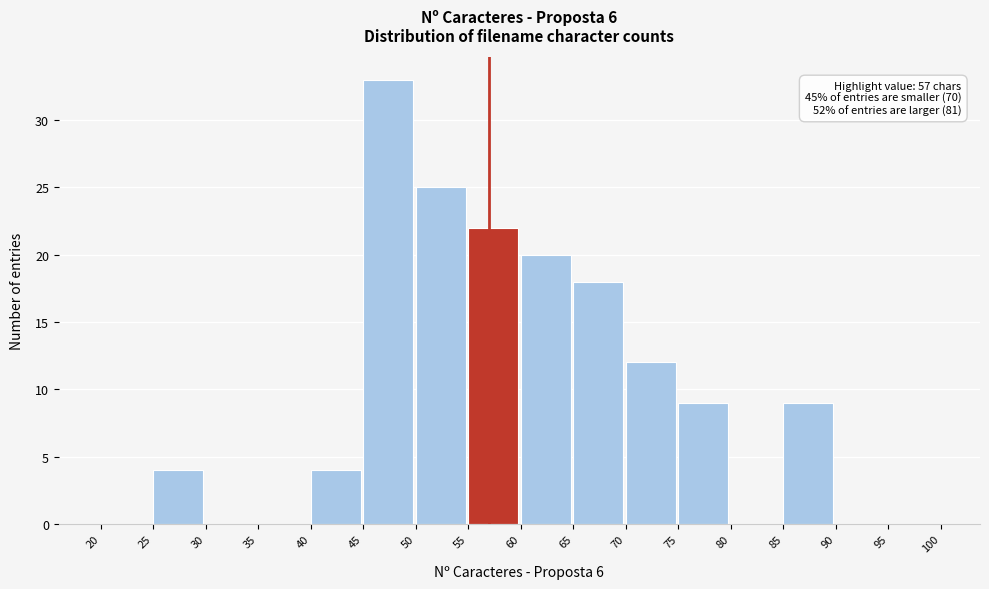

Over which range of the x-axis is the bar tallest?

45 to 50